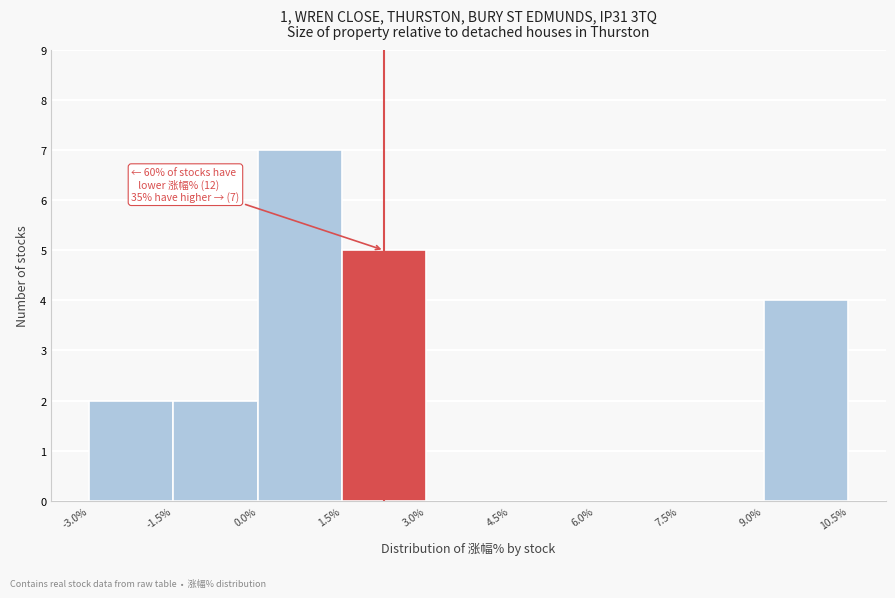

Over which range of the x-axis is the bar tallest?

0.0% to 1.5%